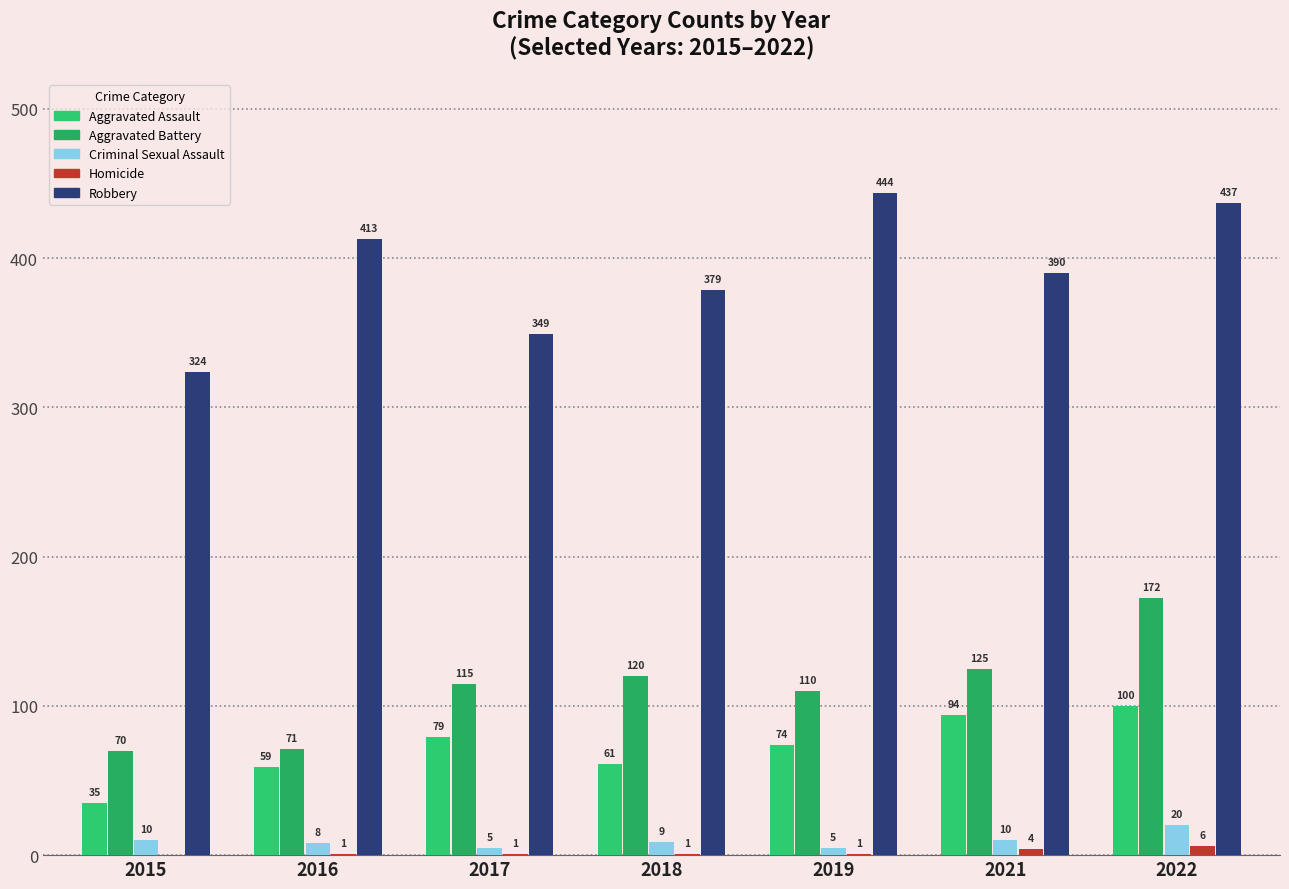

Which series has the largest total across all categories?

Robbery